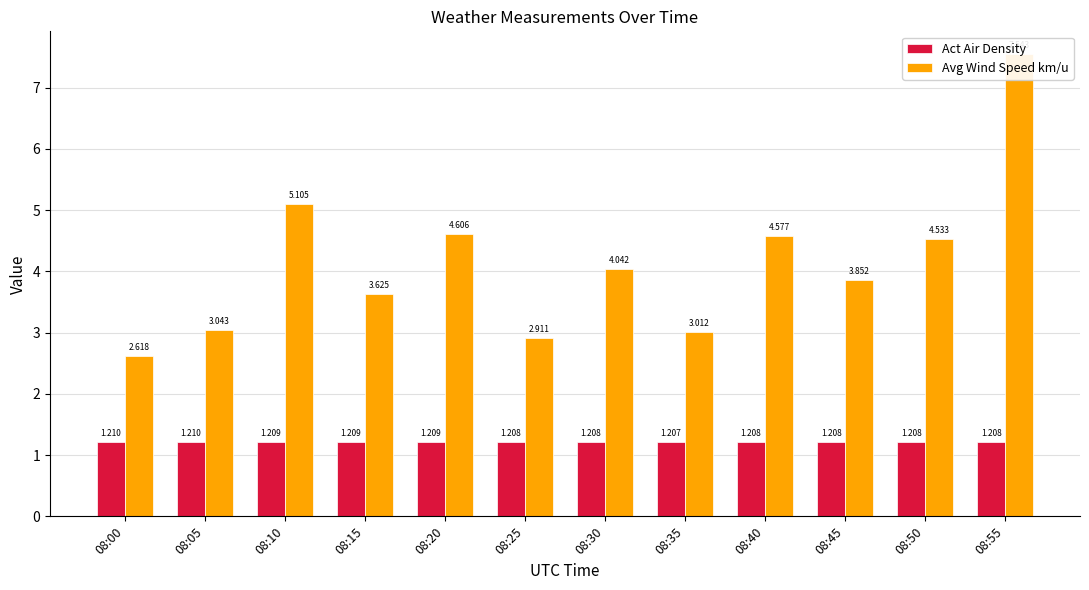

How many bars are there in total?

24